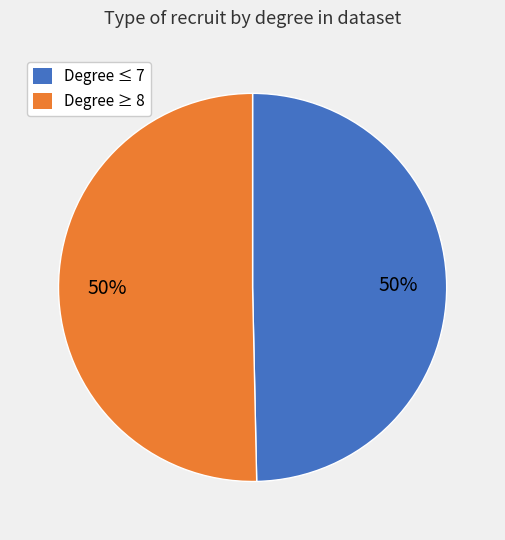

To the nearest percent, what is the average slice percentage?

50%